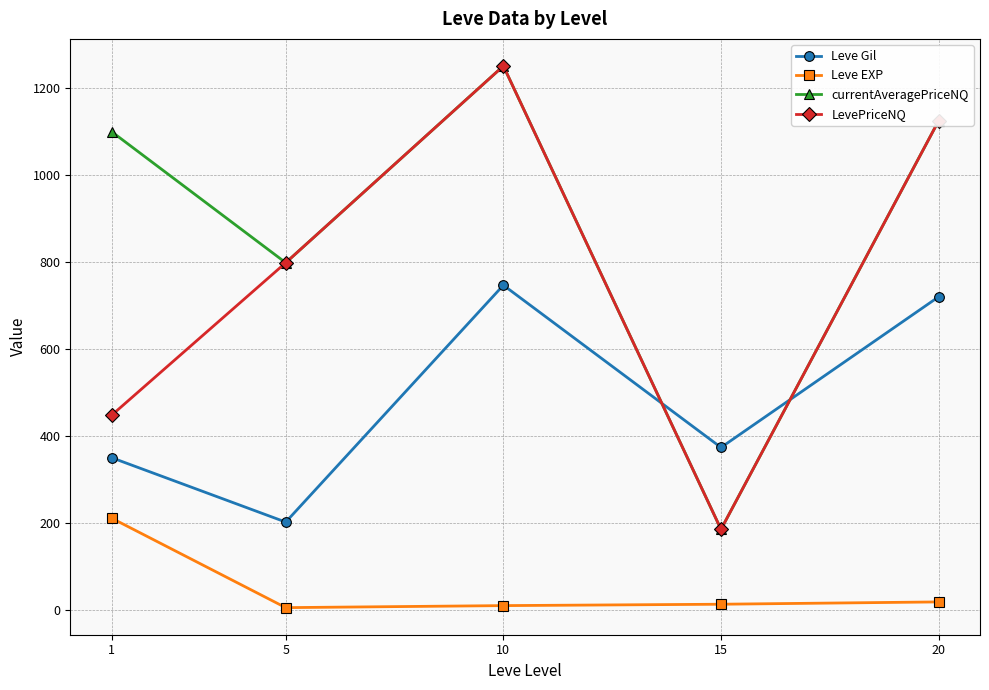

The value of Leve Gil at 1 is 80.6. True or false?

False